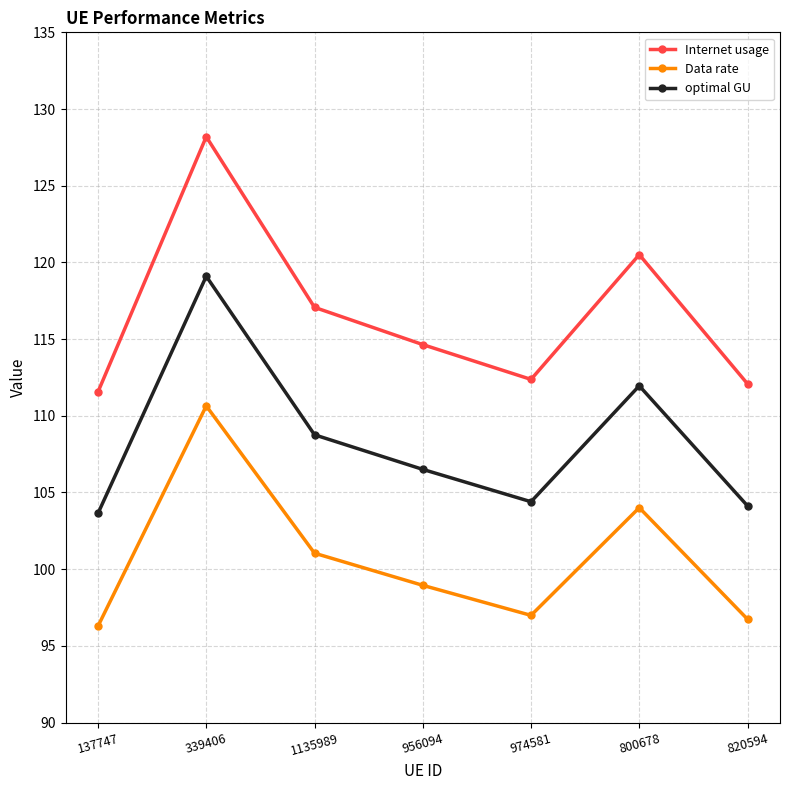

Reading left to right, list all the values displayed in this chart.

Internet usage: 111.6	128.2	117.1	114.6	112.4	120.5	112.1
Data rate: 96.3	110.6	101.0	98.9	97.0	104.0	96.7
optimal GU: 103.6	119.1	108.8	106.5	104.4	112.0	104.1